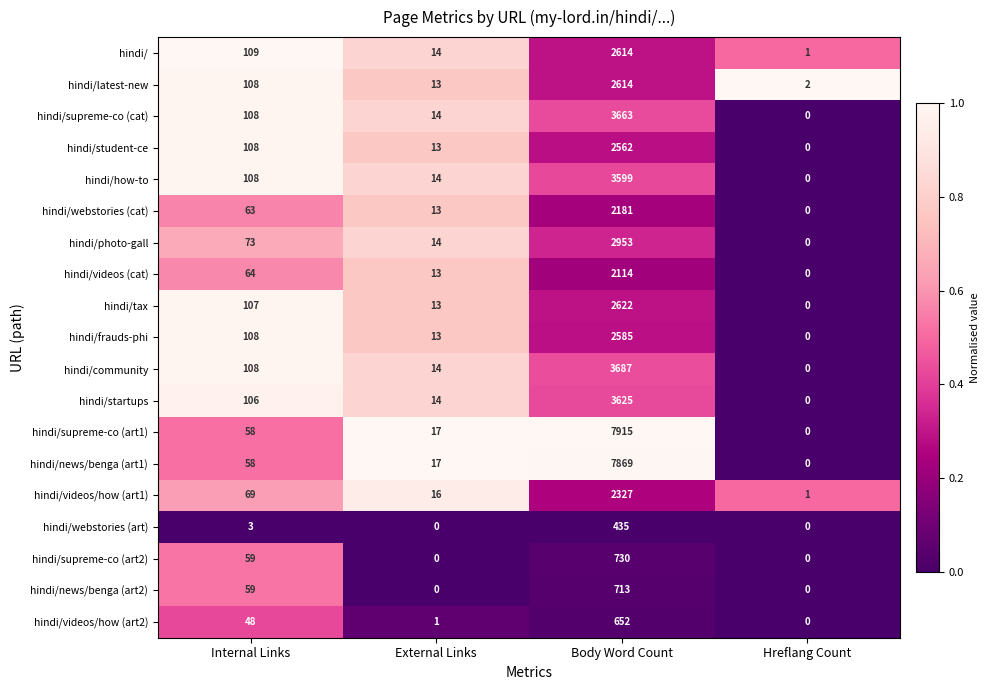

What is the average value of the hindi/supreme-co (art2) series?

197